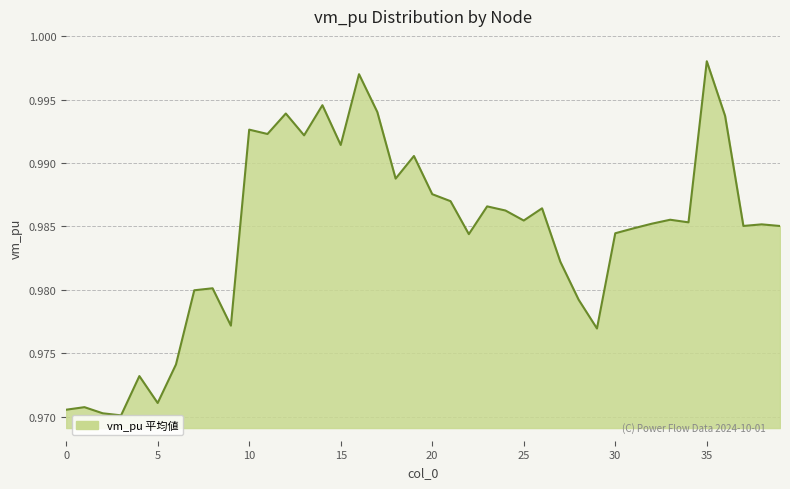

What is the minimum value shown in the chart?

1.0